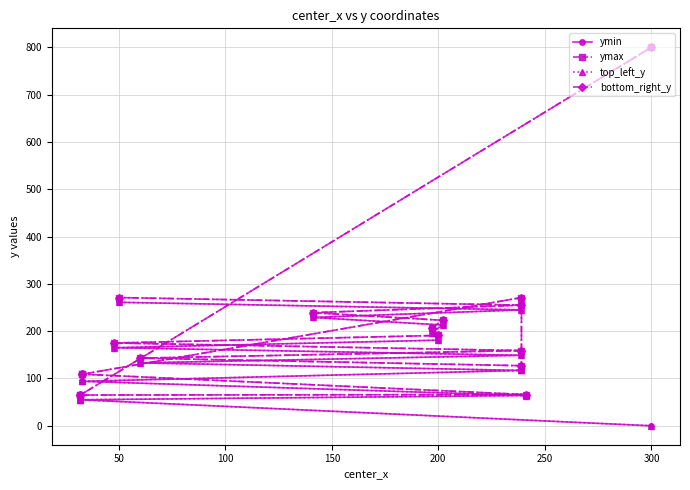

True or false: bottom_right_y has a value of 88 at 350.

False